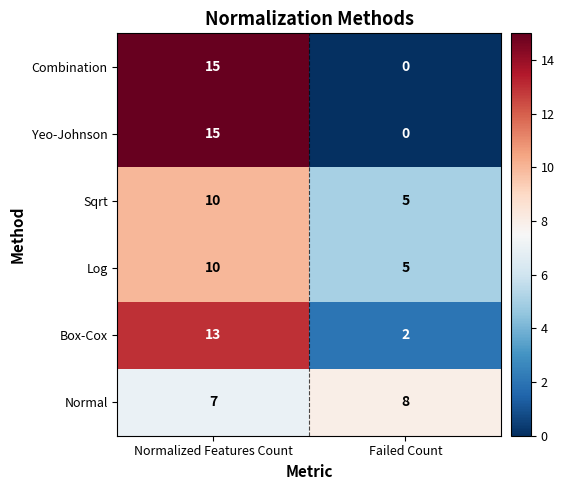

What is the difference between the highest and lowest values at Normalized Features Count?

8